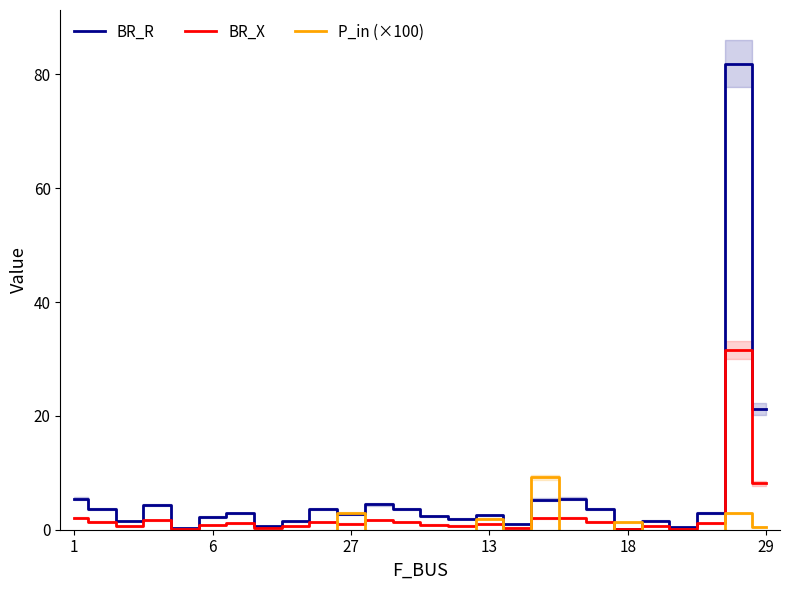

Which label corresponds to the largest value in the chart?

24